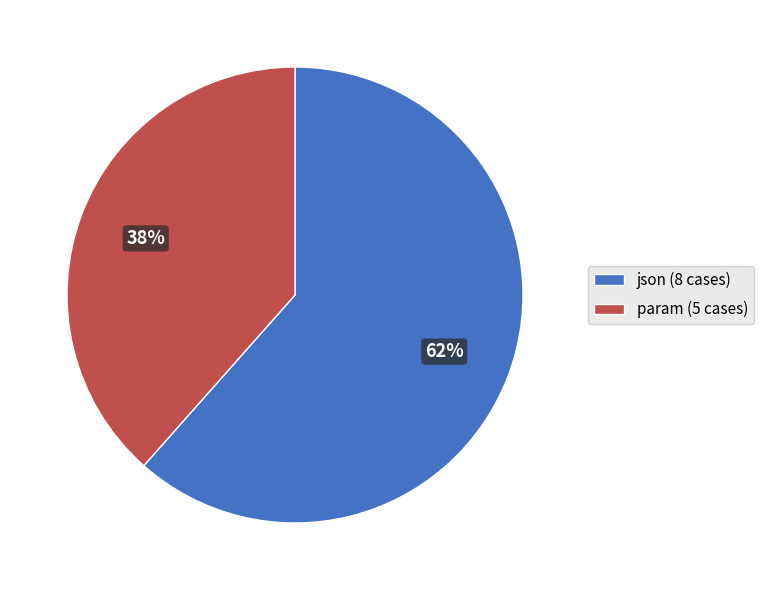

What is the smallest slice in the pie chart?

param